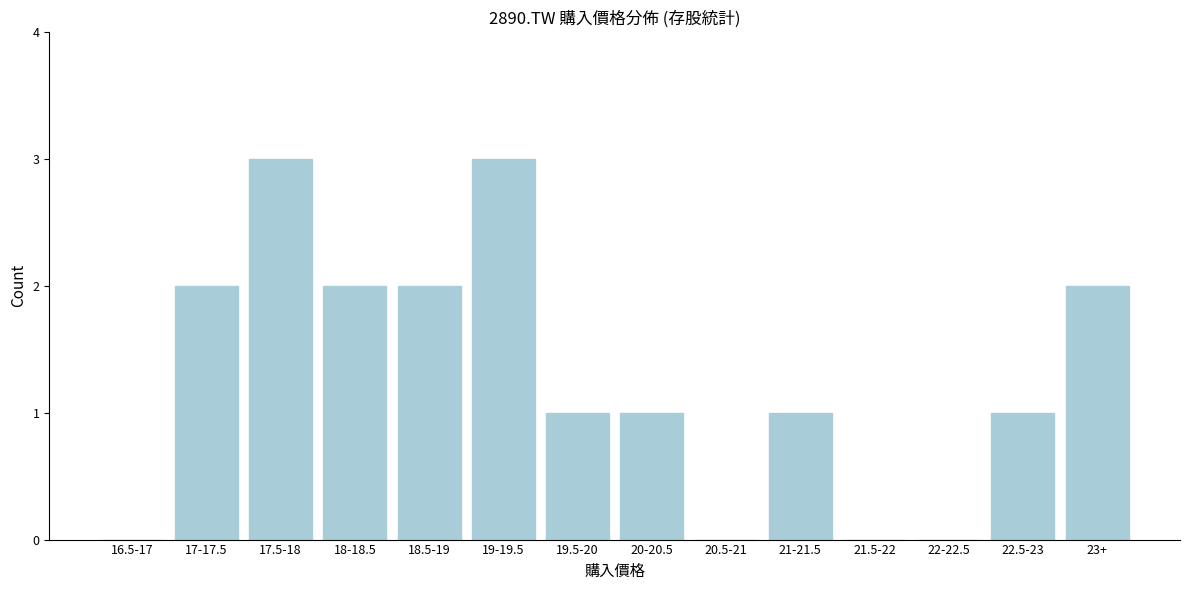

Reading right to left, list all the values displayed in this chart.

23+=2	22.5-23=1	22-22.5=0	21.5-22=0	21-21.5=1	20.5-21=0	20-20.5=1	19.5-20=1	19-19.5=3	18.5-19=2	18-18.5=2	17.5-18=3	17-17.5=2	16.5-17=0